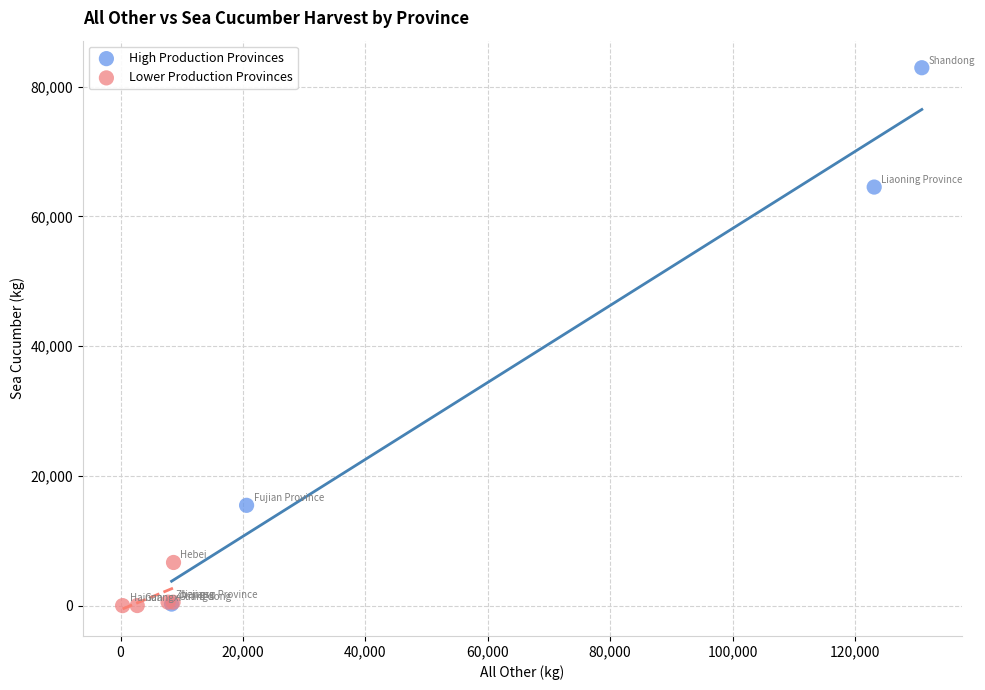

Which series reaches the maximum Y coordinate?

High Production Provinces